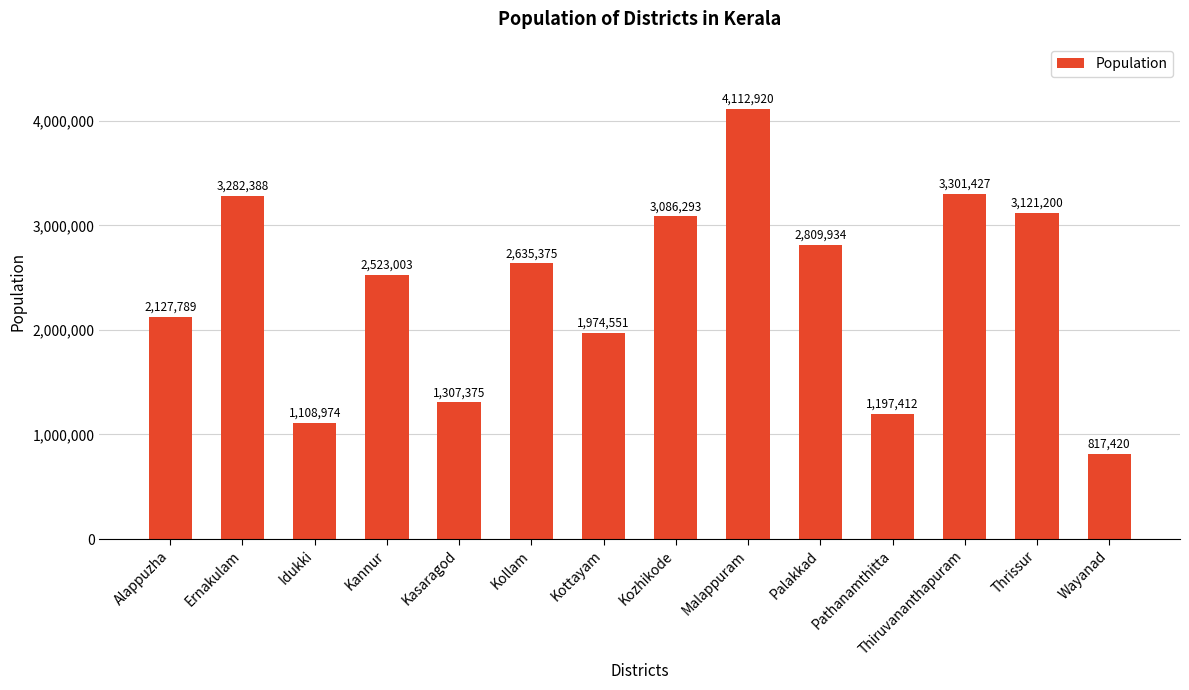

What is the difference between the maximum and minimum values?

3295500